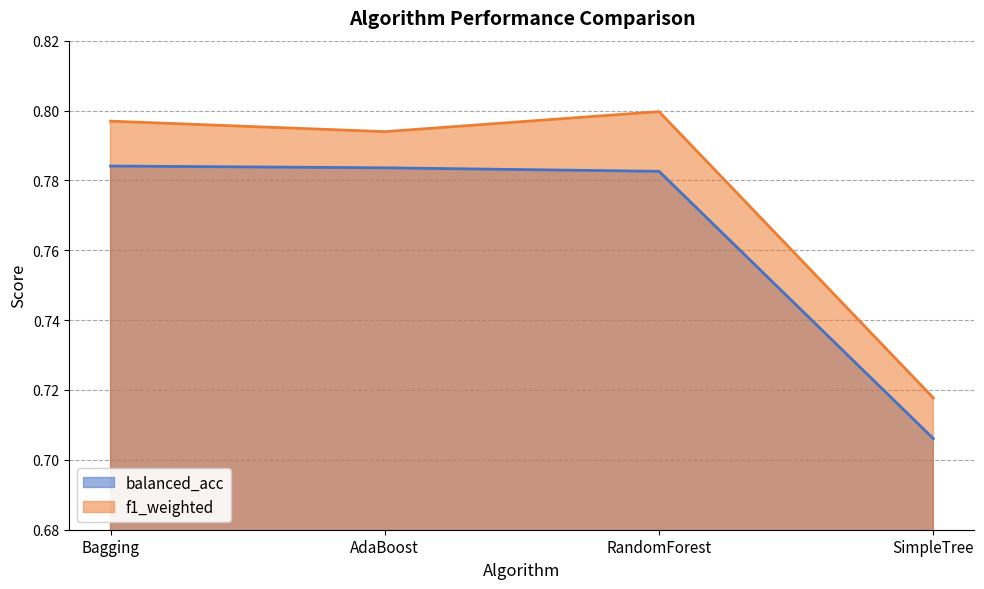

What is the approximate value of f1_weighted at SimpleTree?

0.7